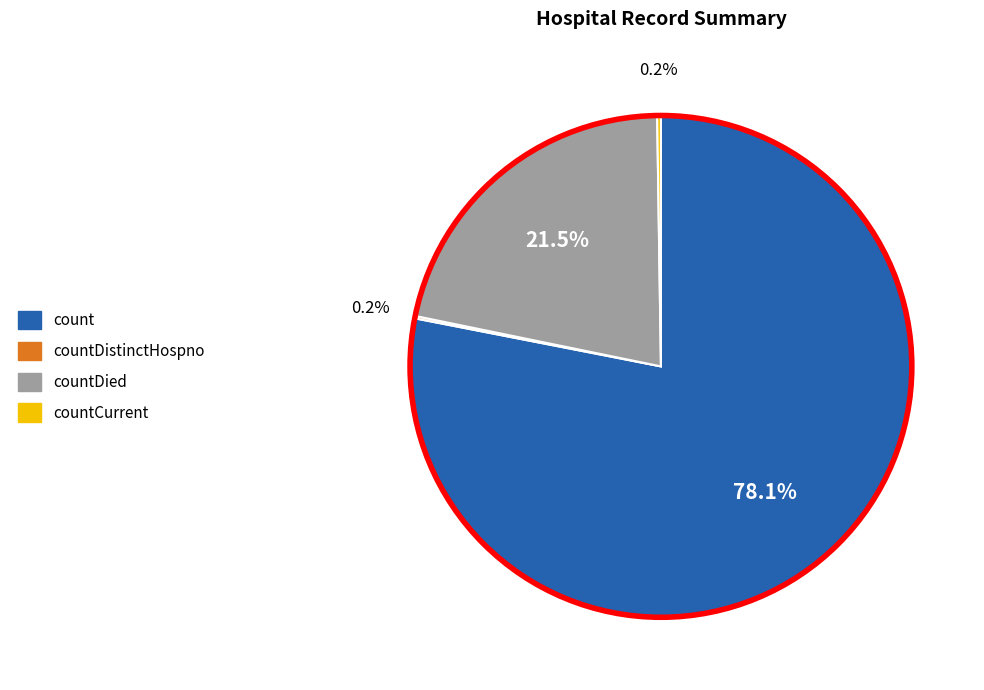

Which category accounts for the majority?

count